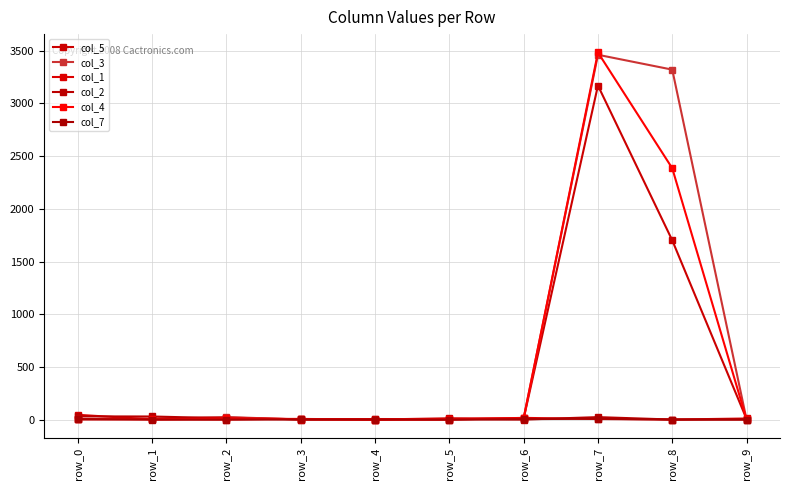

Where does the col_3 series first go above 8?

row_2